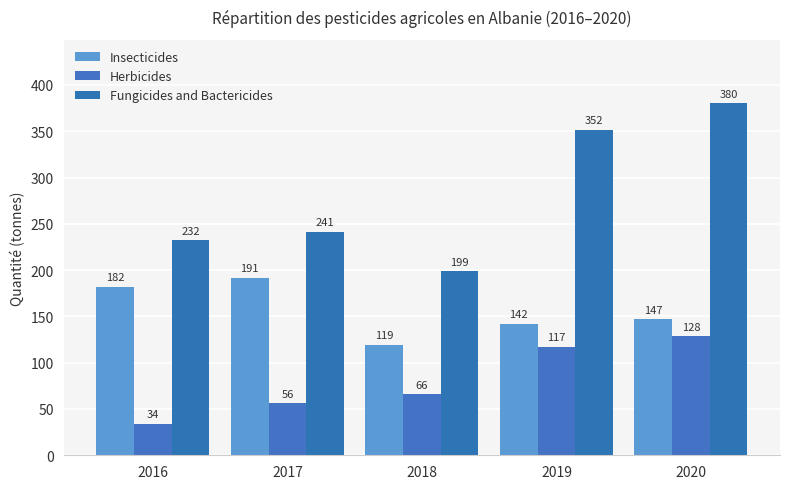

What is the total value across all series at 2019?

610.7